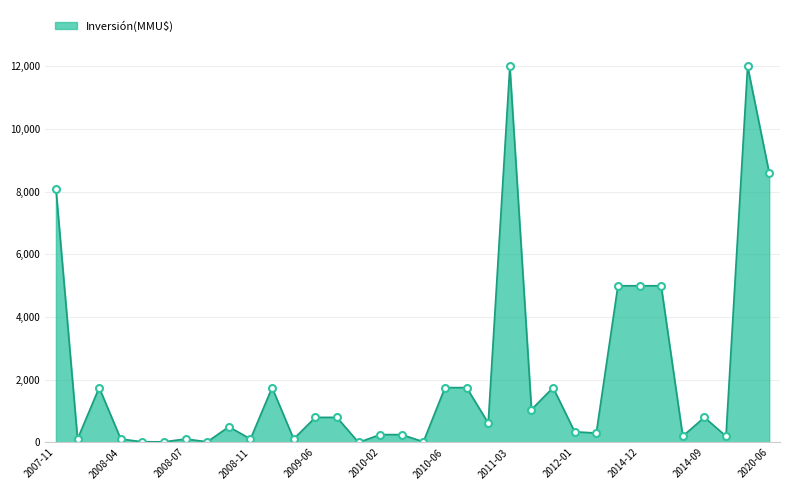

How many lines are shown in the chart?

1